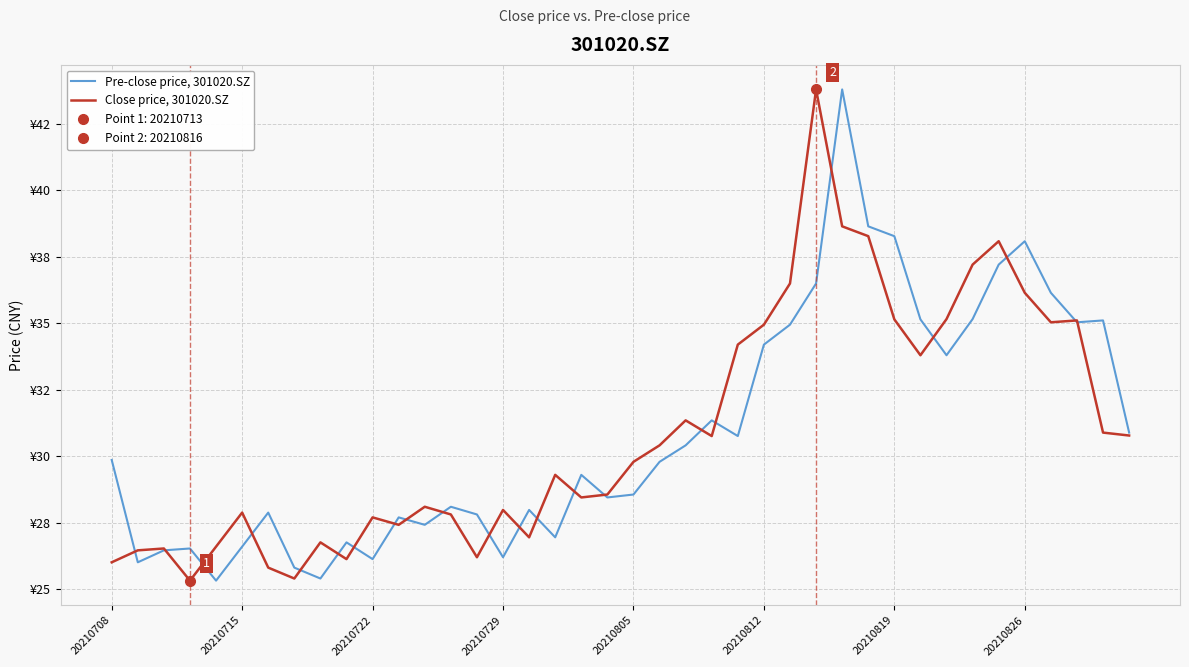

Count the number of data series in this chart.

2